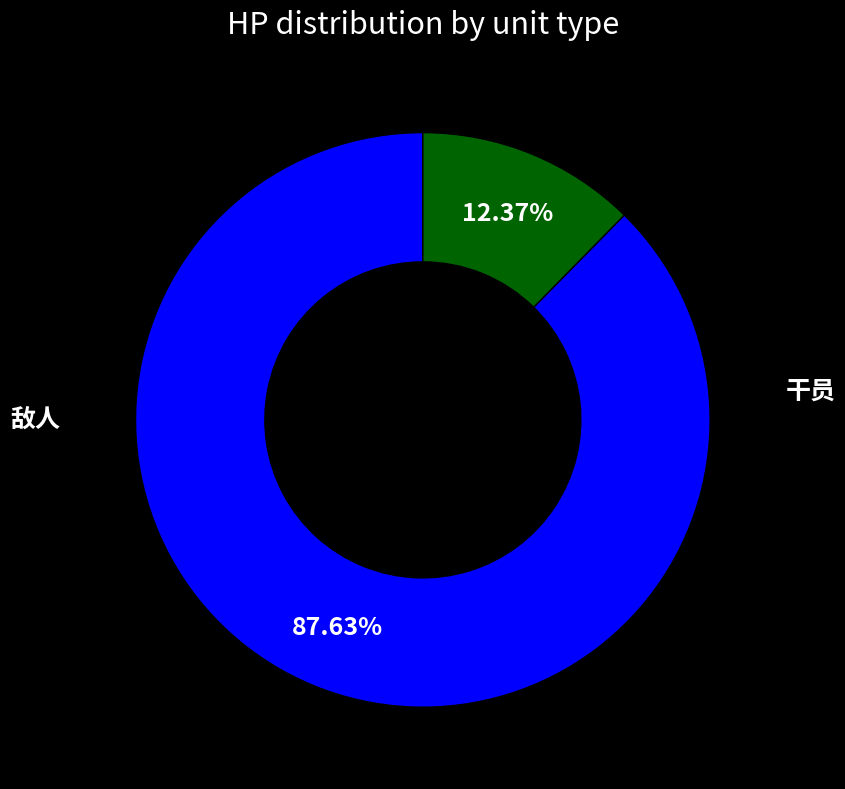

Is there any slice that represents more than half of the pie?

Yes